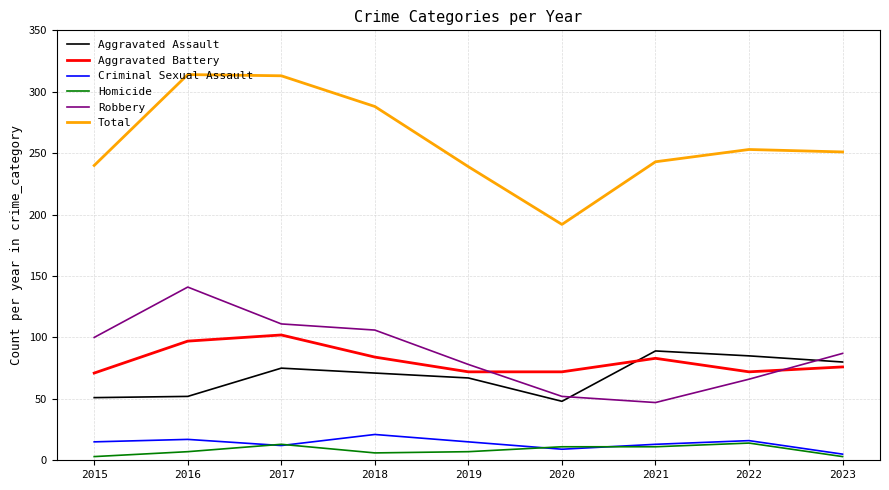

How many interior local valleys does the Criminal Sexual Assault series have?

2